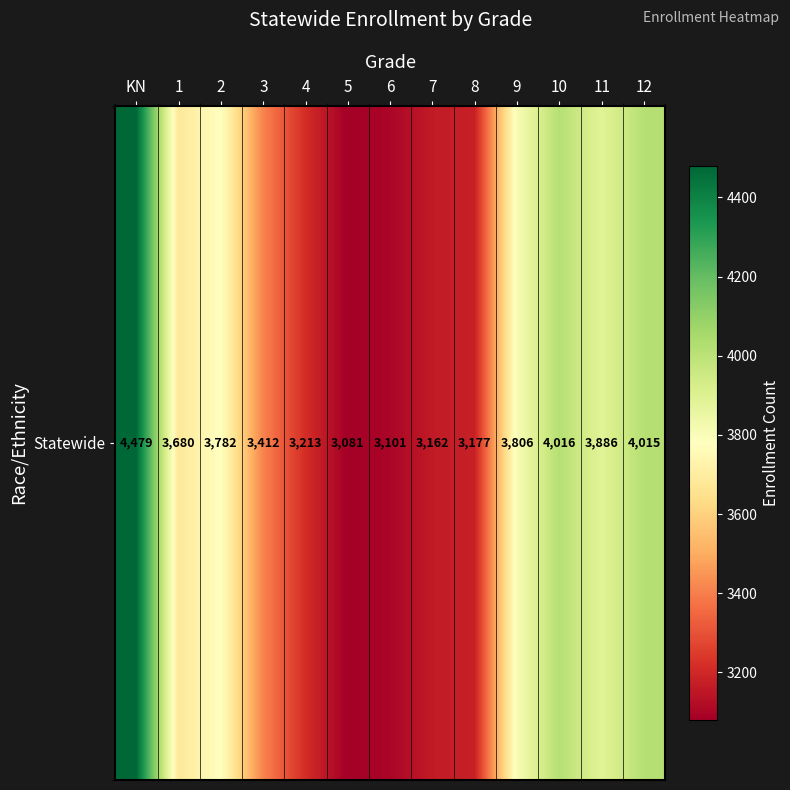

Reading left to right, extract all data points from this chart.

4479	3680	3782	3412	3213	3081	3101	3162	3177	3806	4016	3886	4015